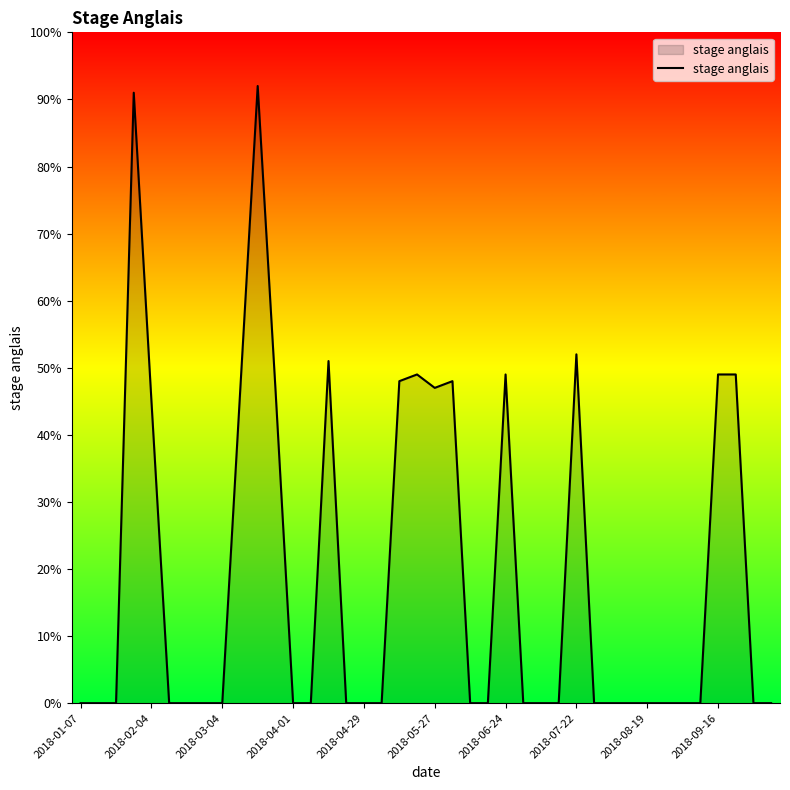

How many lines are shown in the chart?

1